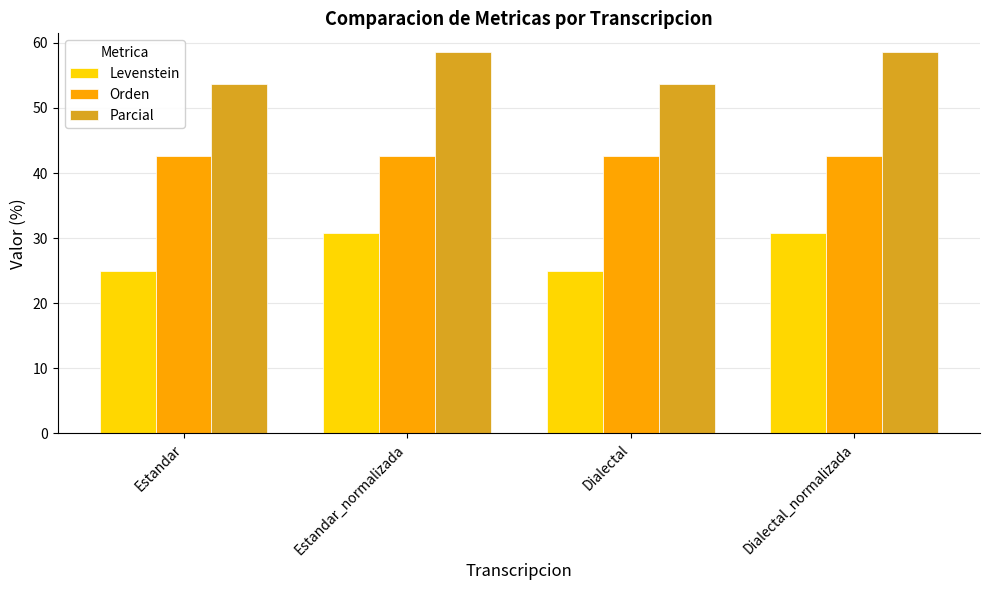

What are all the series names shown in the legend?

Levenstein, Orden, Parcial